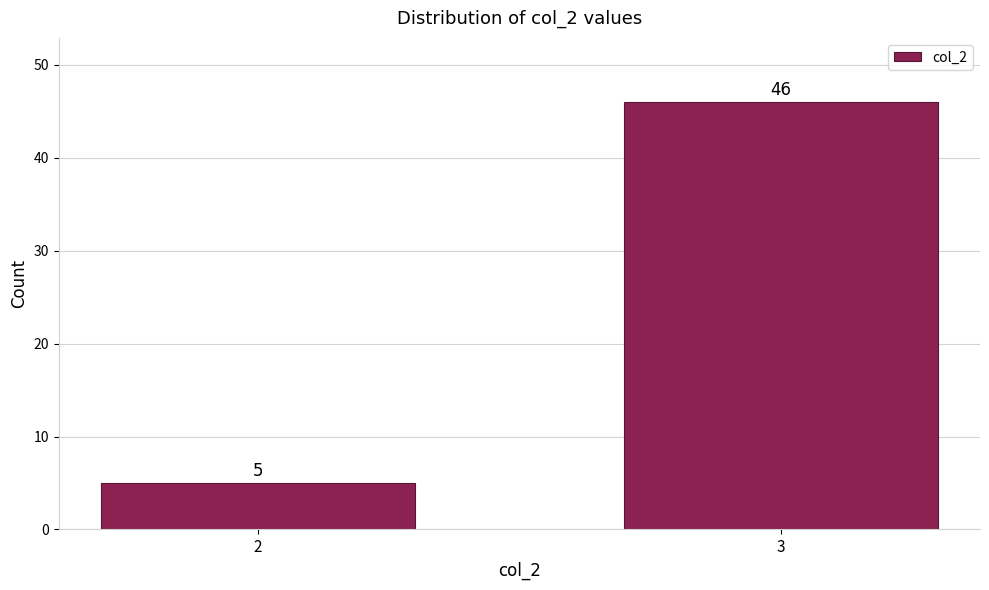

Reading left to right, transcribe all the data shown in this chart.

5	46